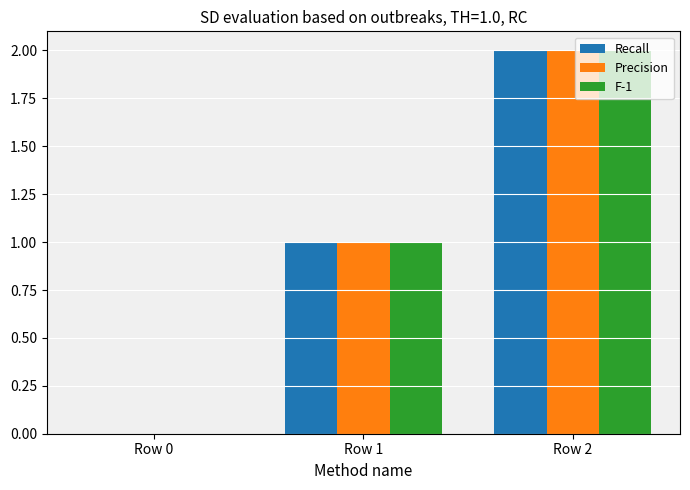

At which label does Recall reach its peak?

Row 2